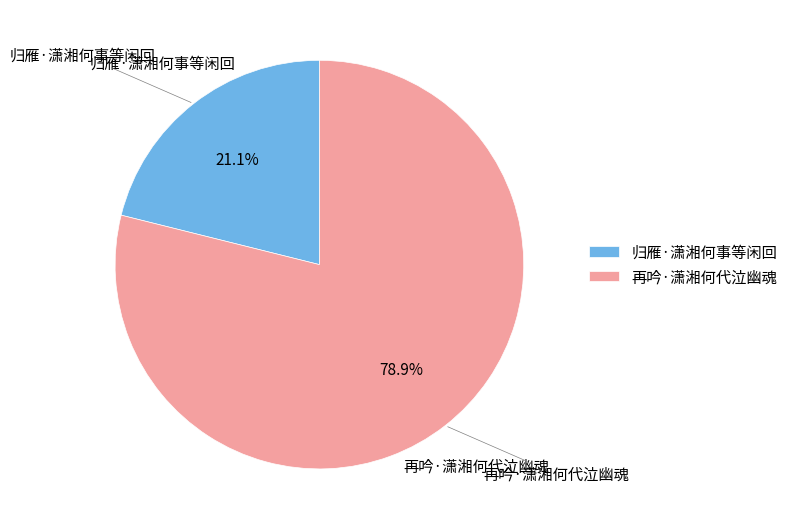

Combined, what portion of the pie is 再吟·潇湘何代泣幽魂 and 归雁·潇湘何事等闲回?

100.0%